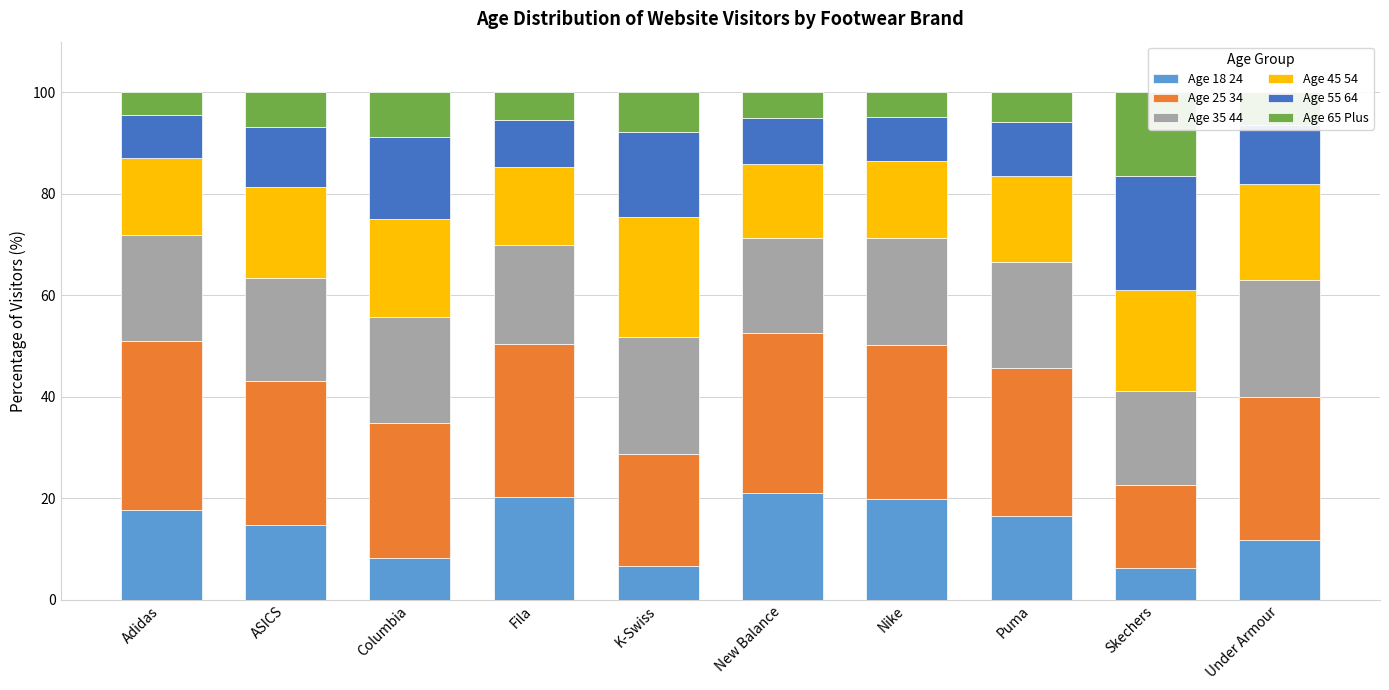

What is the difference between the highest and lowest values at Fila?

24.6